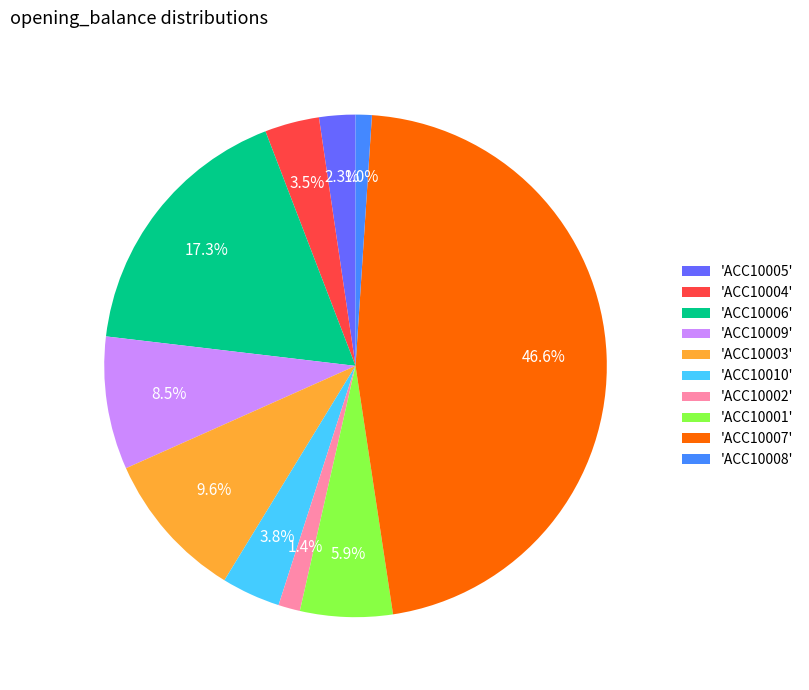

Is 'ACC10010' the majority of the pie?

No